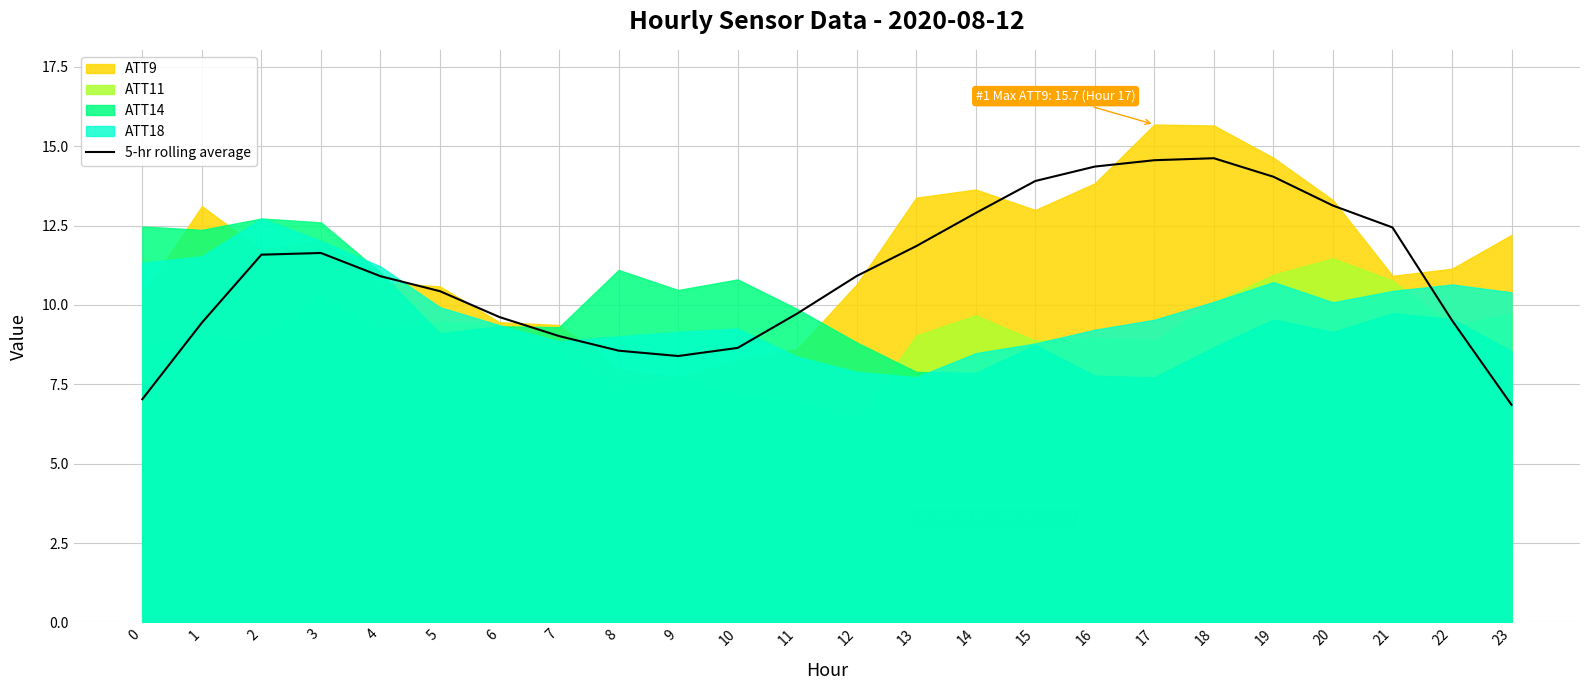

How many points are lower than both their immediate neighbors (excluding endpoints)?

1